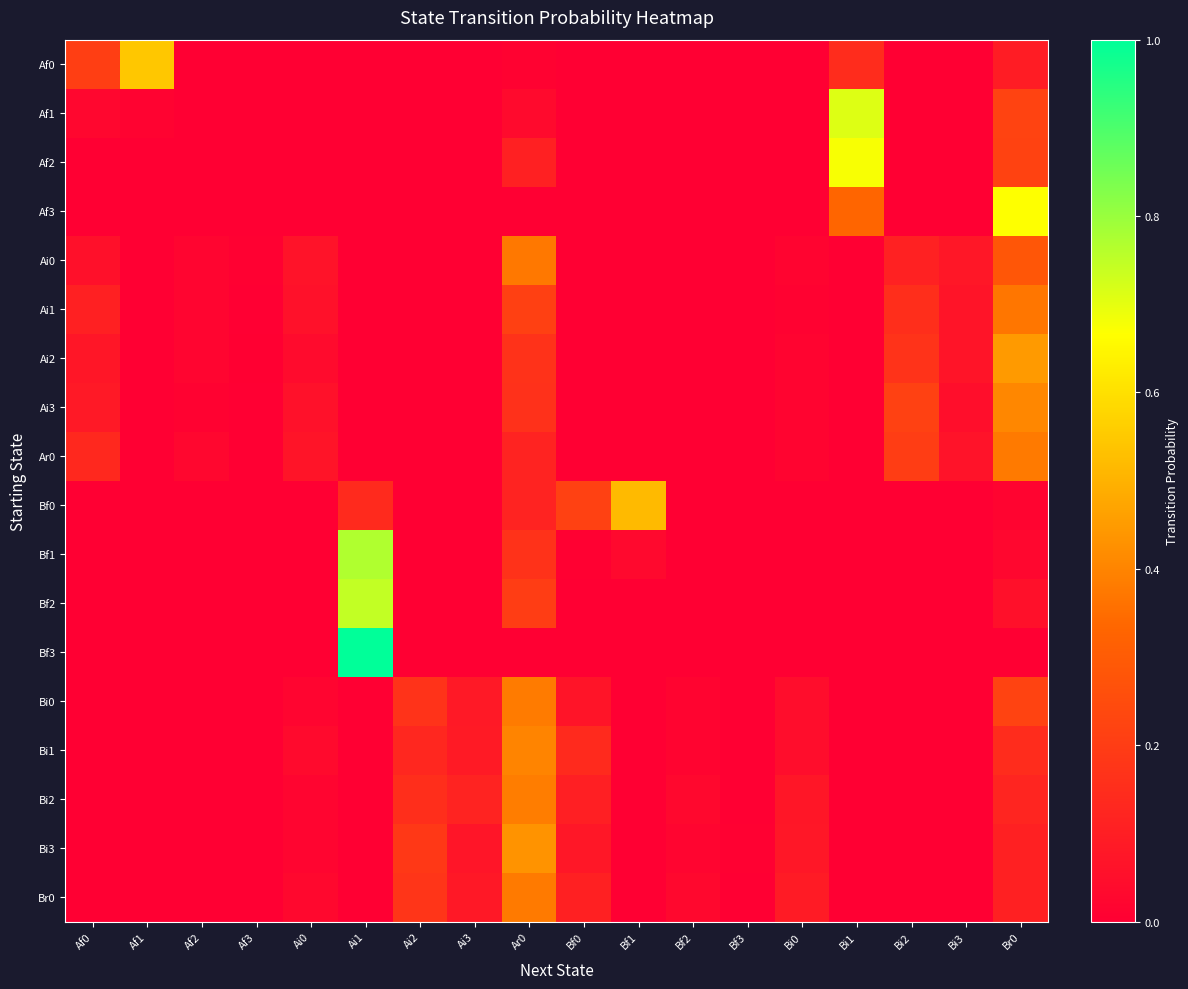

List the series in order of their peak value, lowest first.

Ai1, Ai0, Ar0, Br0, Bi0, Bi2, Bi1, Ai3, Bi3, Ai2, Bf0, Af0, Af3, Af2, Af1, Bf2, Bf1, Bf3